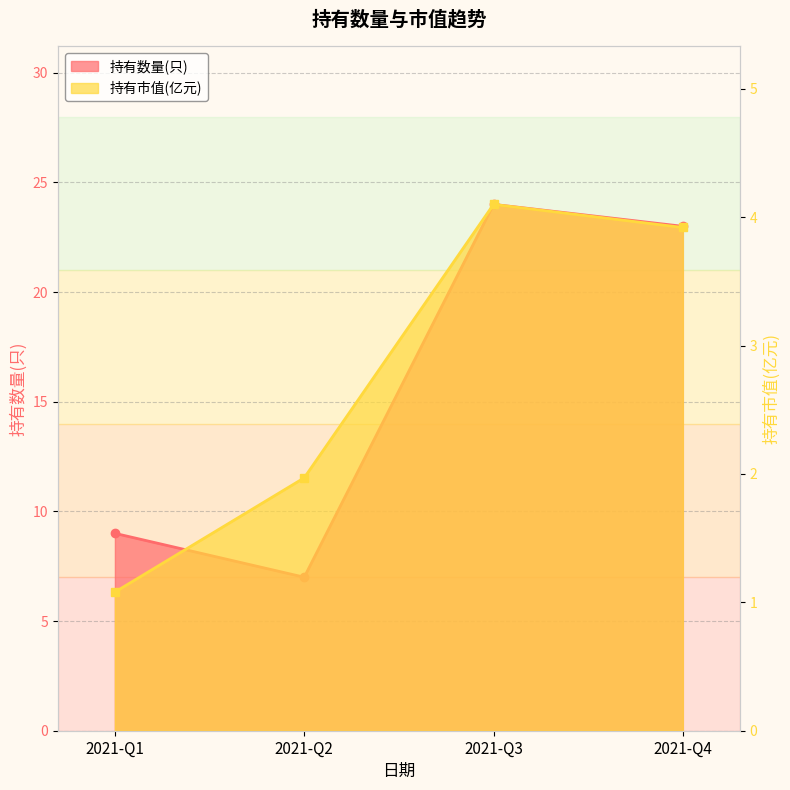

How many lines are shown in the chart?

2